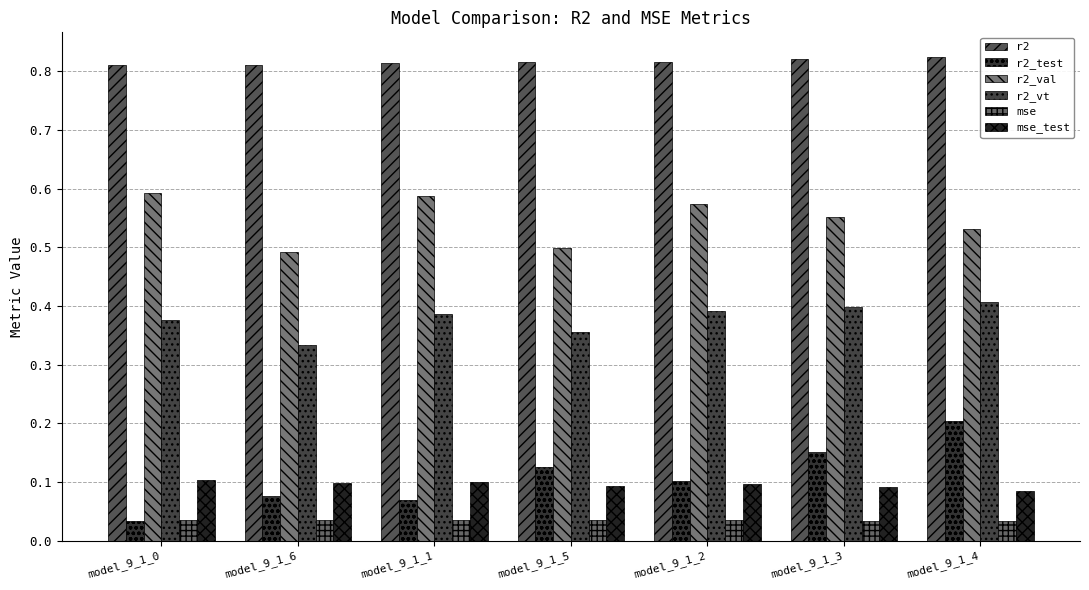

Which series has the widest spread of values?

r2_test